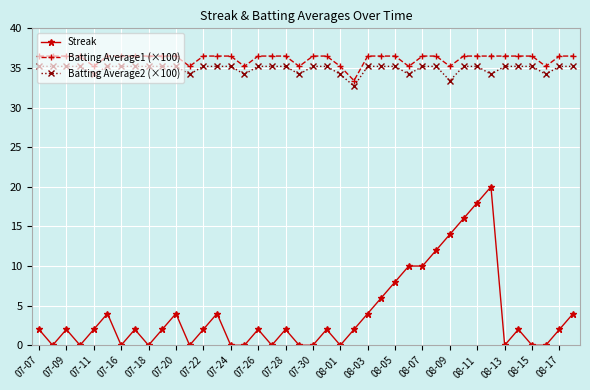

True or false: Batting Average2 (×100) and Batting Average1 (×100) intersect in this chart.

False